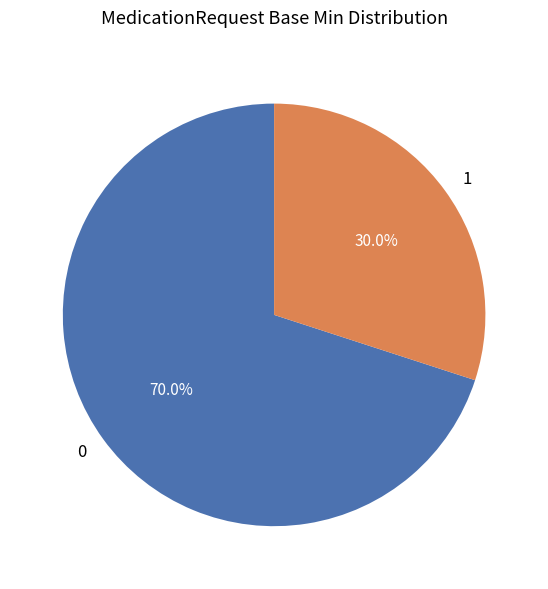

Rank the categories by value from highest to lowest.

0, 1